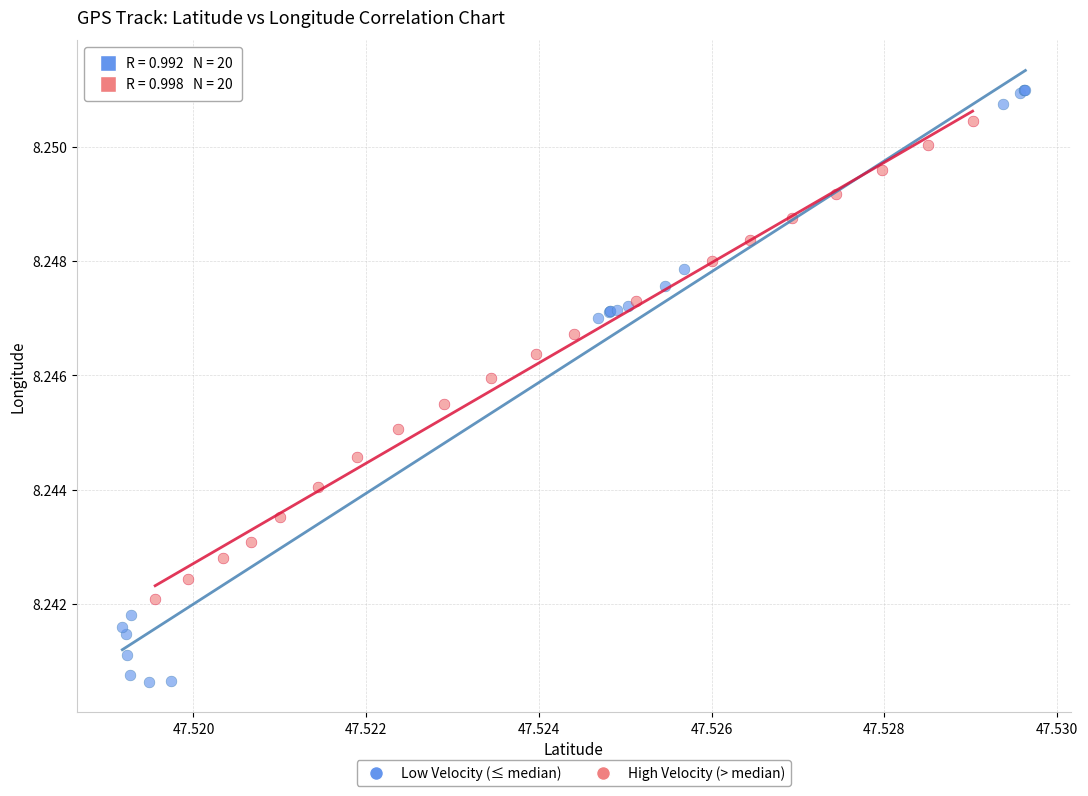

Which series has the largest Y range (max minus min)?

Low Velocity (≤ median)